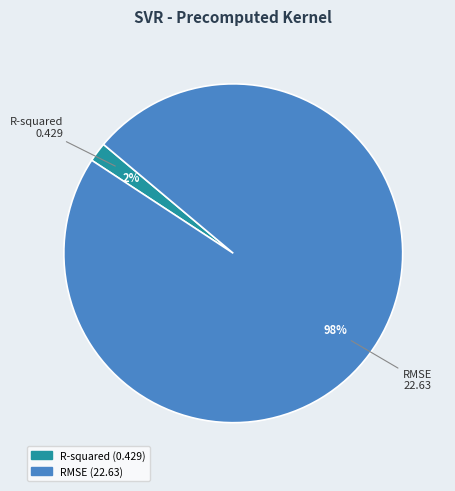

To the nearest percent, what portion does RMSE represent?

98%